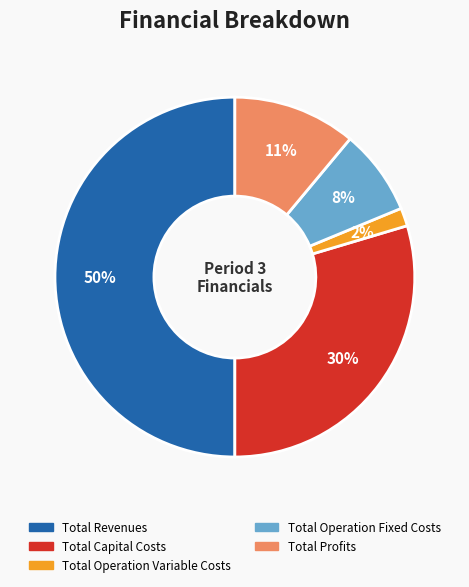

To the nearest percent, what is the difference between the Total Operation Fixed Costs and Total Profits slice percentages?

3%